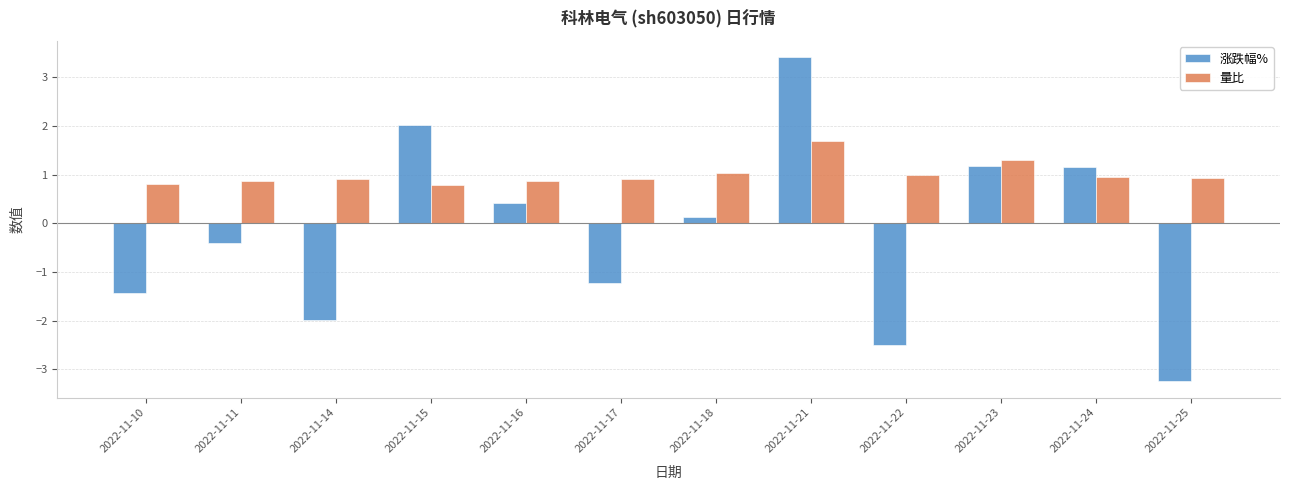

At which category is the sum across all series the highest?

2022-11-21